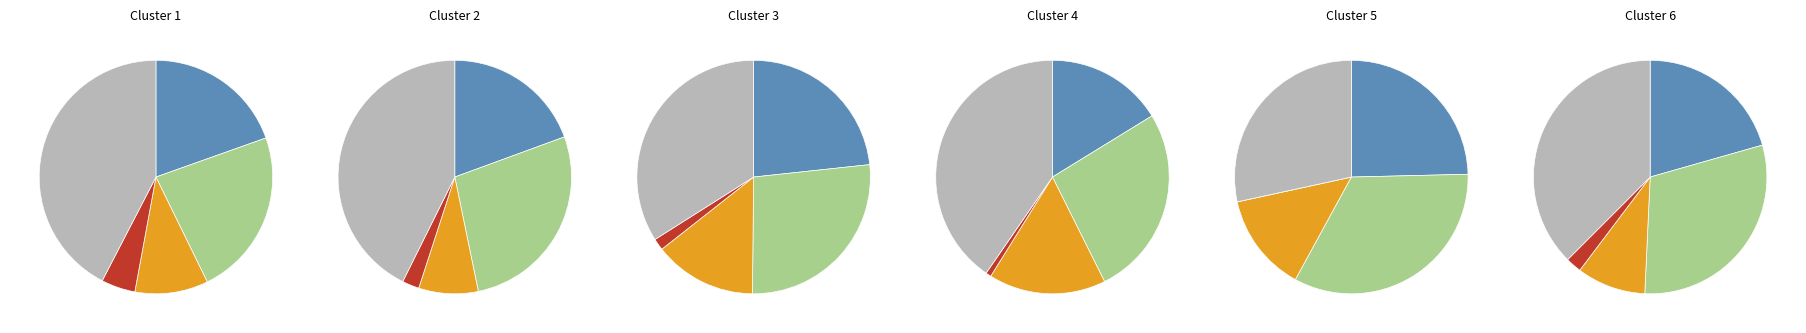

Is there any slice that represents more than half of the pie?

No